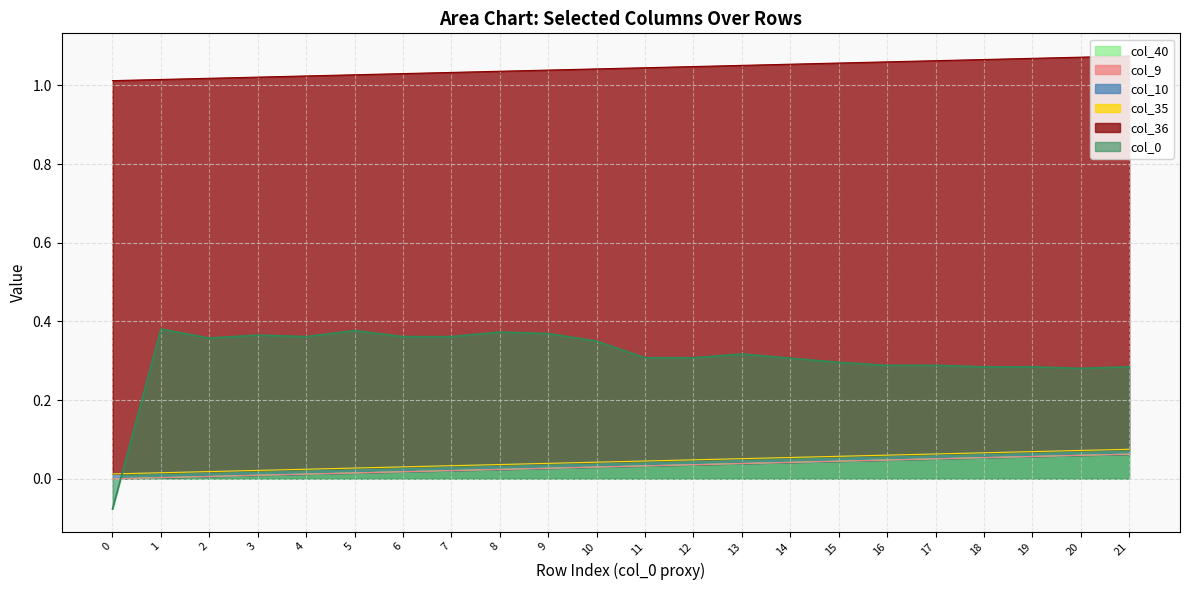

Reading left to right, list all the values displayed in this chart.

col_0: -0.1	0.4	0.4	0.4	0.4	0.4	0.4	0.4	0.4	0.4	0.4	0.3	0.3	0.3	0.3	0.3	0.3	0.3	0.3	0.3	0.3	0.3
col_40: 0.0	0.0	0.0	0.0	0.0	0.0	0.0	0.0	0.0	0.0	0.0	0.0	0.0	0.0	0.0	0.0	0.0	0.1	0.1	0.1	0.1	0.1
col_9: 0.0	0.0	0.0	0.0	0.0	0.0	0.0	0.0	0.0	0.0	0.0	0.0	0.0	0.0	0.0	0.0	0.0	0.0	0.0	0.0	0.0	0.0
col_10: 0.0	0.0	0.0	0.0	0.0	0.0	0.0	0.0	0.0	0.0	0.0	0.0	0.0	0.0	0.0	0.0	0.0	0.0	0.0	0.0	0.0	0.0
col_35: 0.0	0.0	0.0	0.0	0.0	0.0	0.0	0.0	0.0	0.0	0.0	0.0	0.0	0.0	0.0	0.0	0.0	0.0	0.0	0.0	0.0	0.0
col_36: 1.0	1.0	1.0	1.0	1.0	1.0	1.0	1.0	1.0	1.0	1.0	1.0	1.0	1.0	1.0	1.0	1.0	1.0	1.0	1.0	1.0	1.0